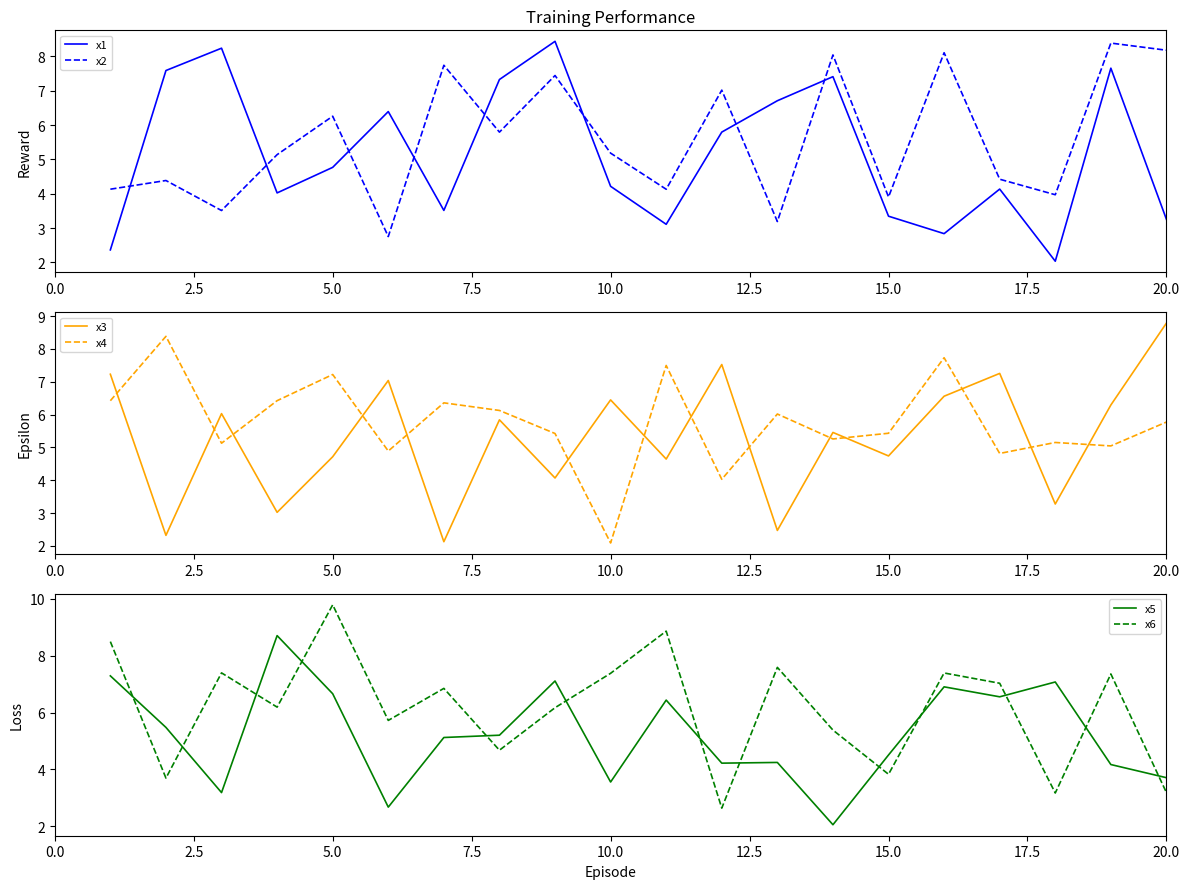

At how many categories does at least one series exceed 4?

20